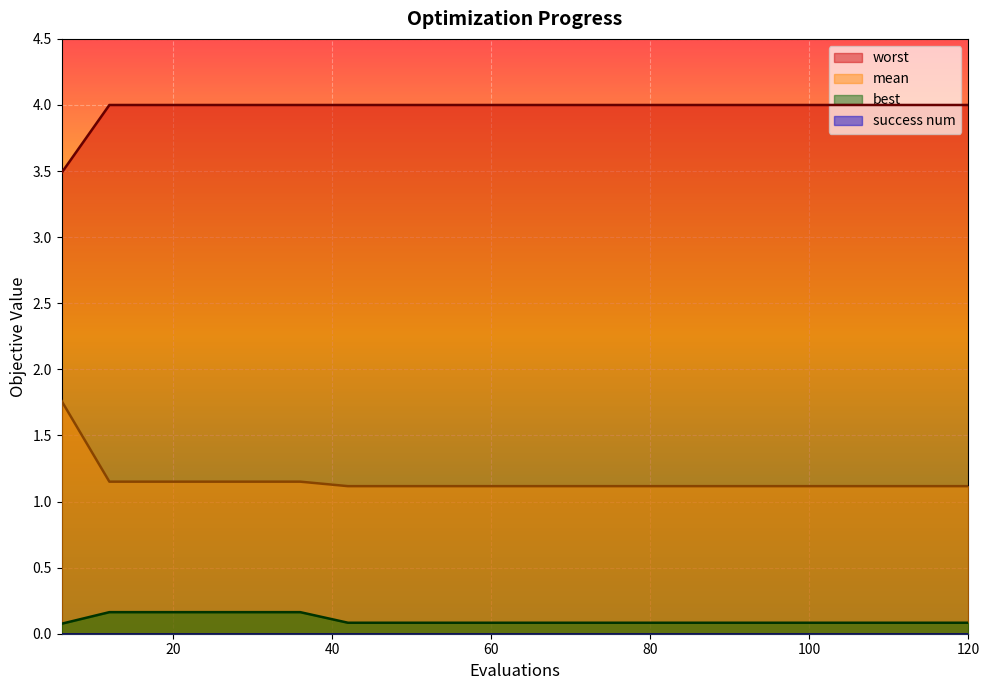

Is the value of best at 36 greater than the value of mean at 90?

No